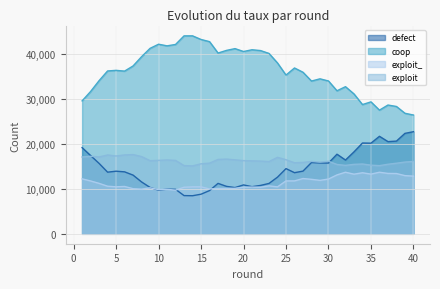

What is the sum of all exploit_ values?

455092